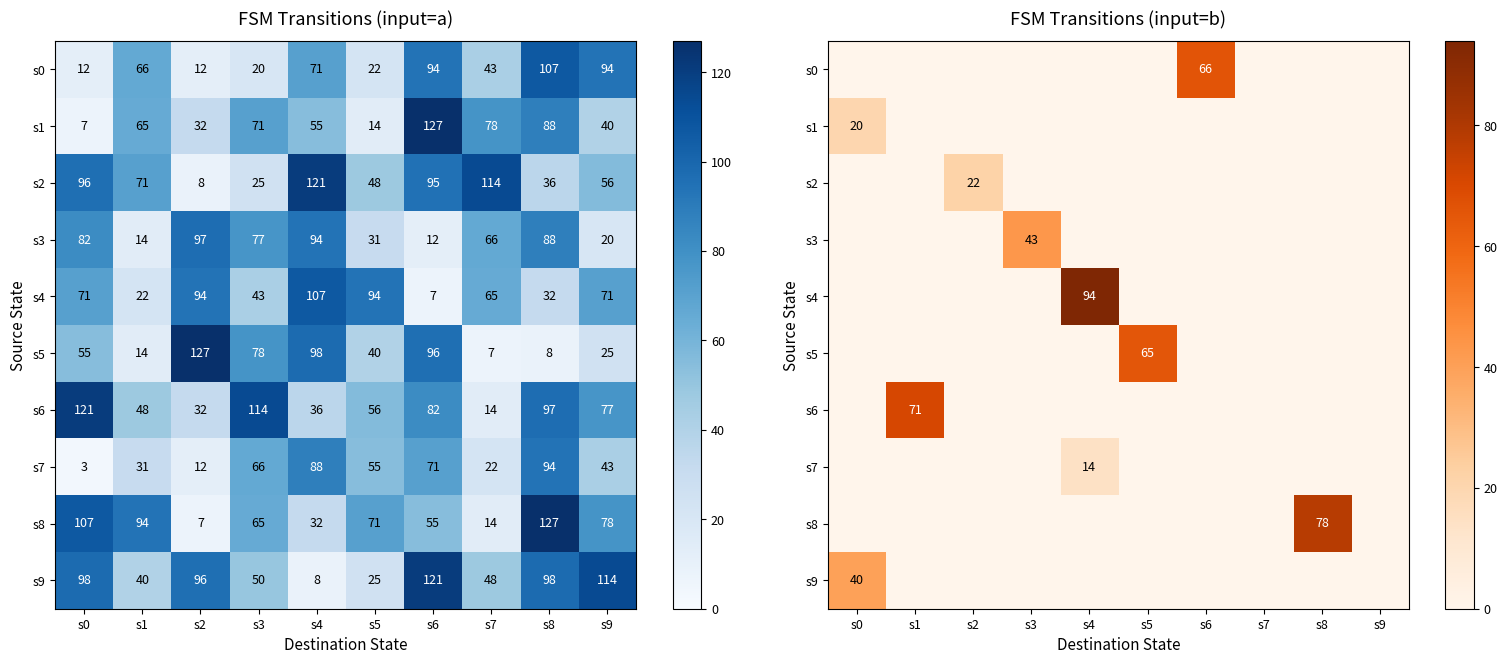

List the labels in order of s0 value, largest first.

s6, s0, s1, s2, s3, s4, s5, s7, s8, s9